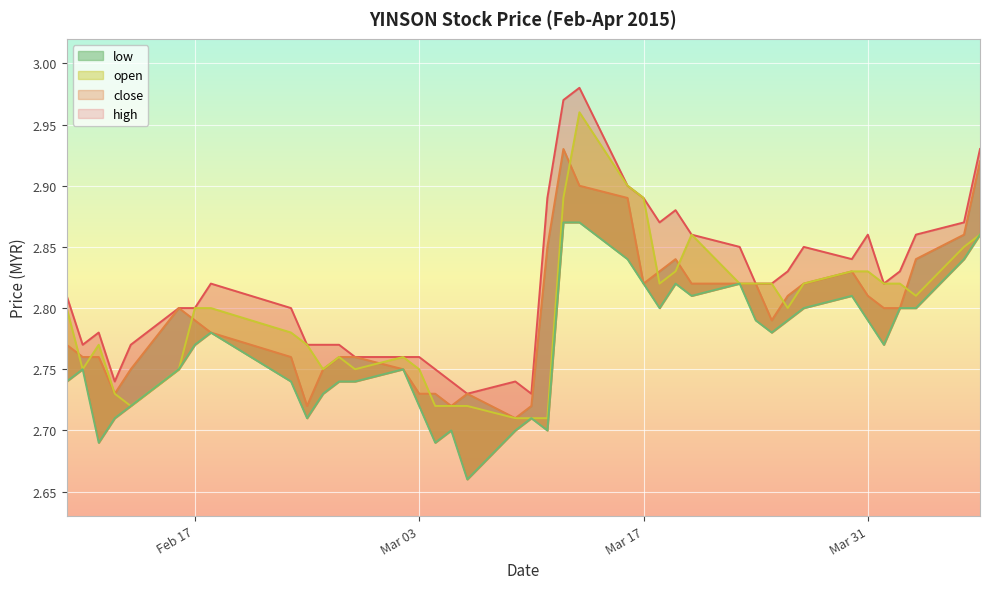

Where is the first local maximum for high?

2015-02-11